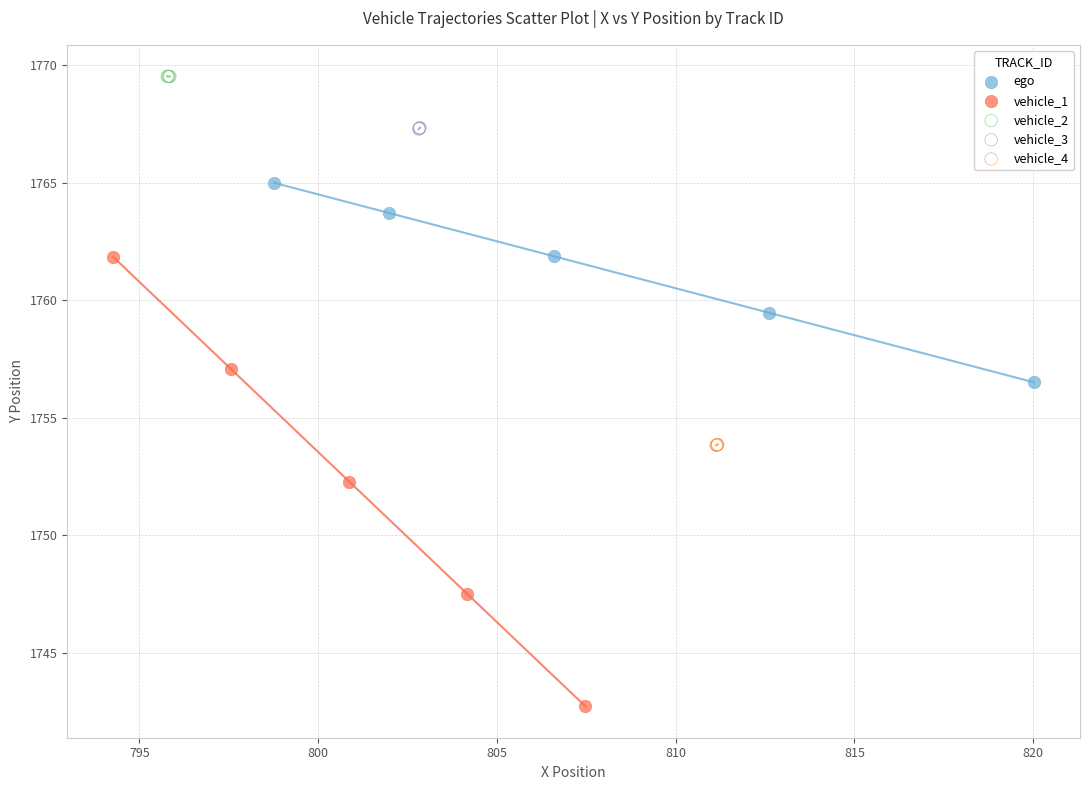

Which series contains the lowest Y value?

vehicle_1